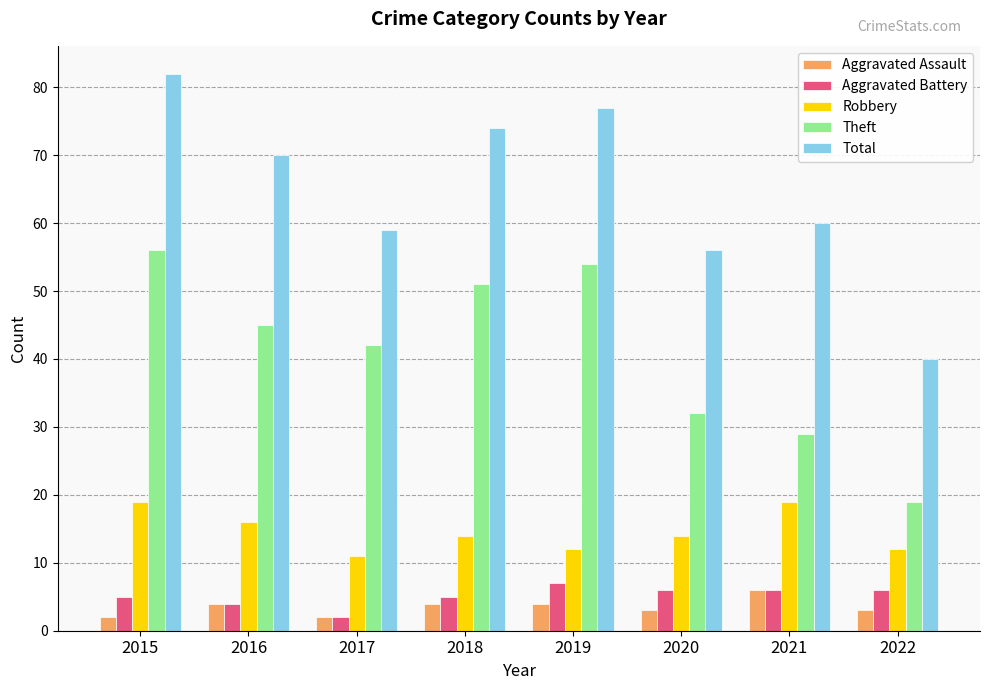

What is the difference between the maximum and minimum values in the Total series?

42